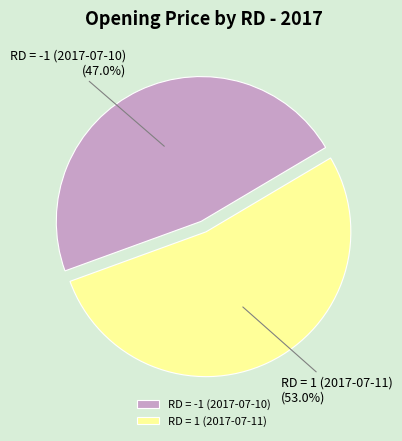

Does any single category account for the majority?

Yes